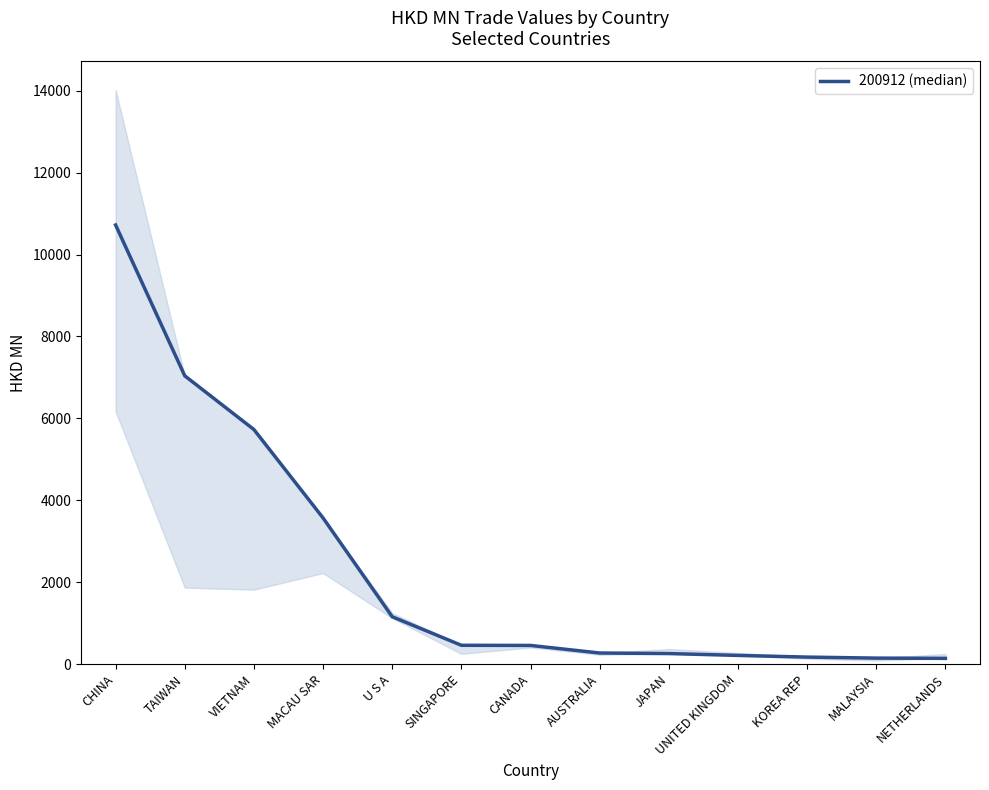

What is the average value?

2331.1